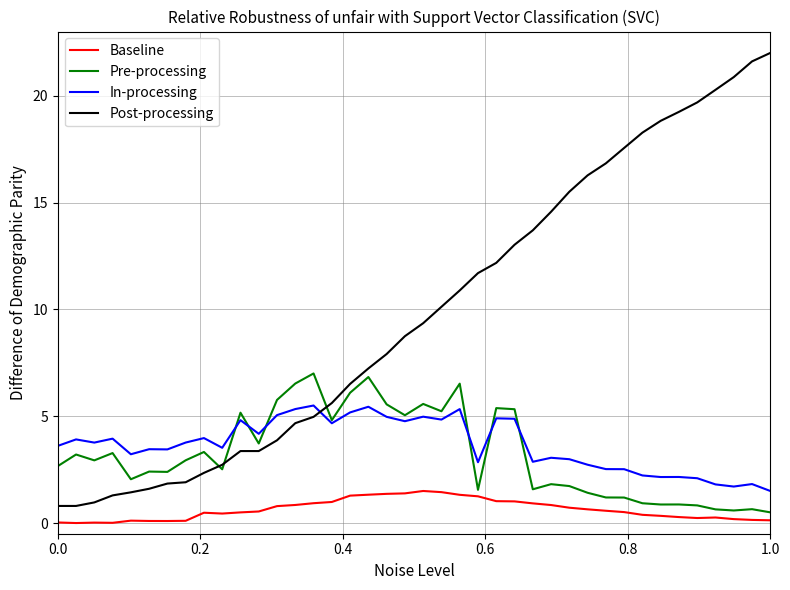

True or false: In-processing and Baseline cross at least once.

False